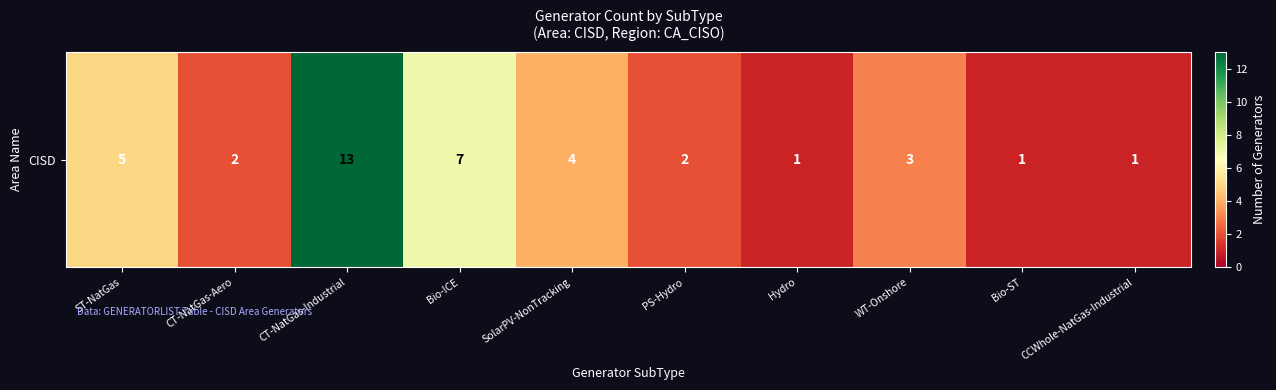

What is the change in value from CT-NatGas-Aero to WT-Onshore?

+1